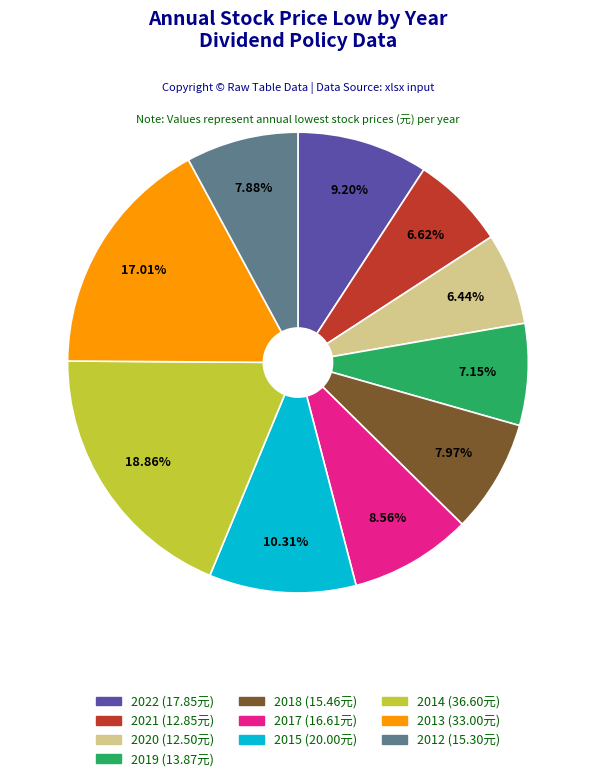

Combined, what portion of the pie is 2015 and 2014?

29.2%